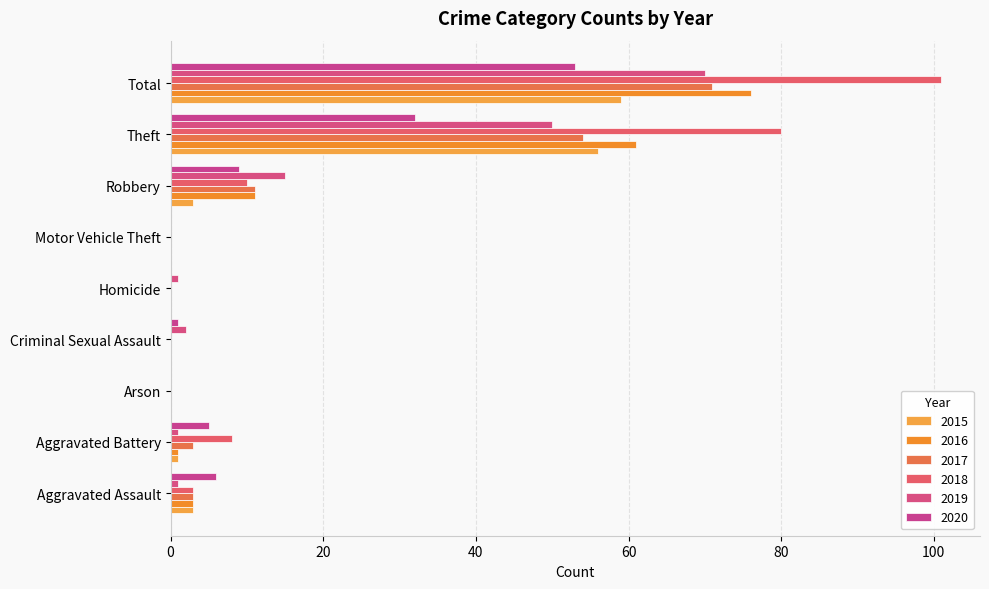

What are all the series names shown in the legend?

2015, 2016, 2017, 2018, 2019, 2020